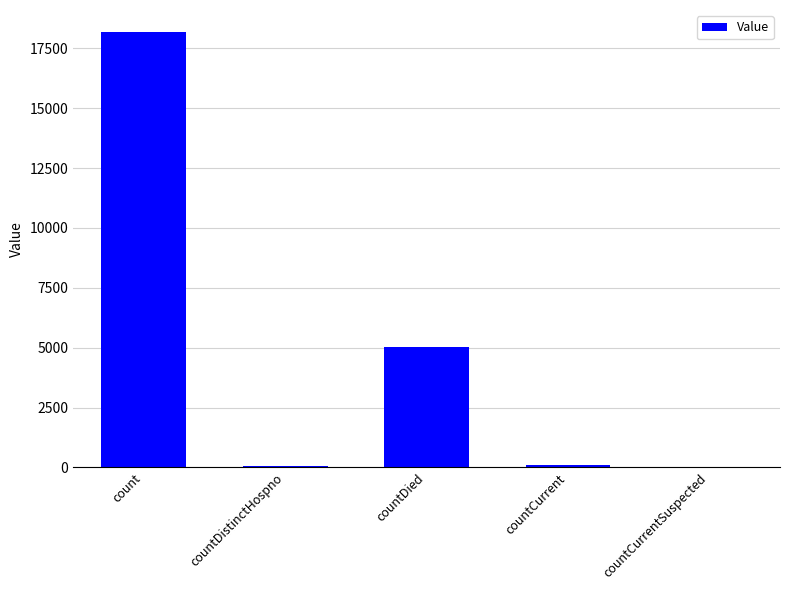

Count the number of categories in the chart.

5